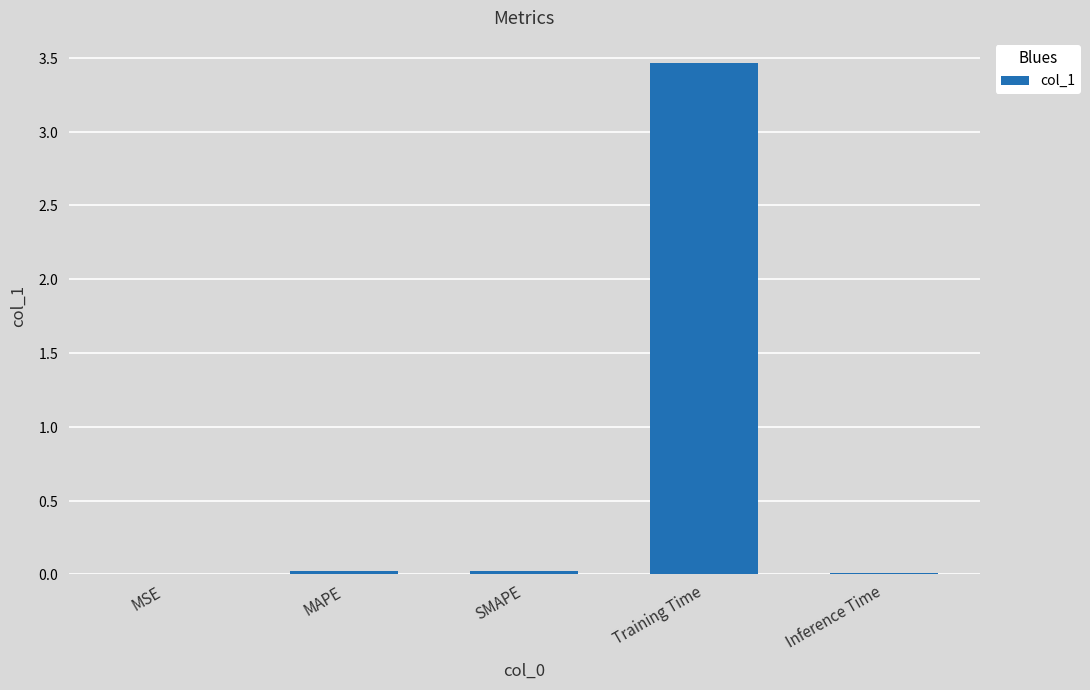

What is the sum of the values at SMAPE and Training Time?

3.5